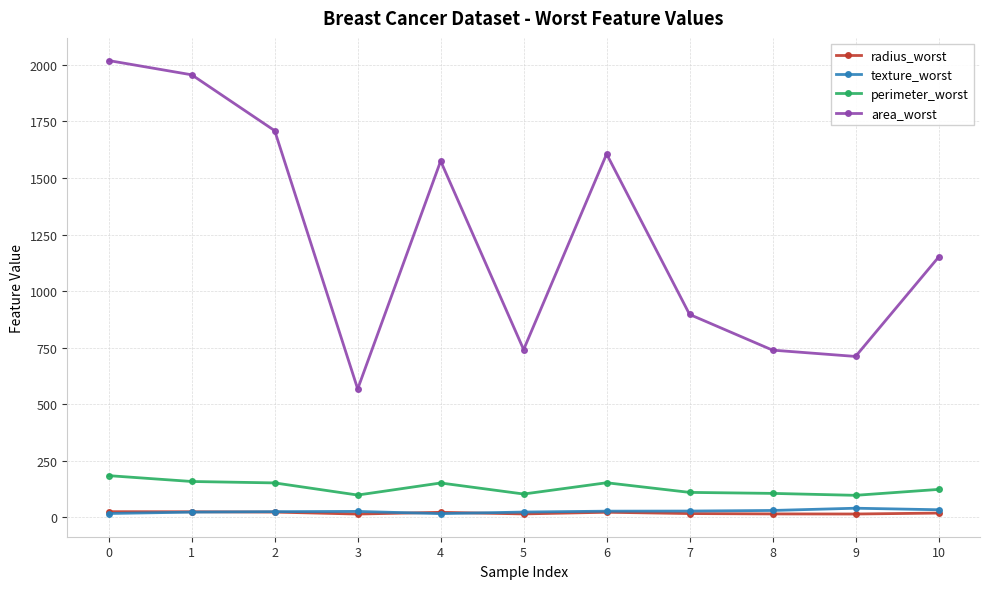

Is it true that perimeter_worst equals 184.6 at 0?

True